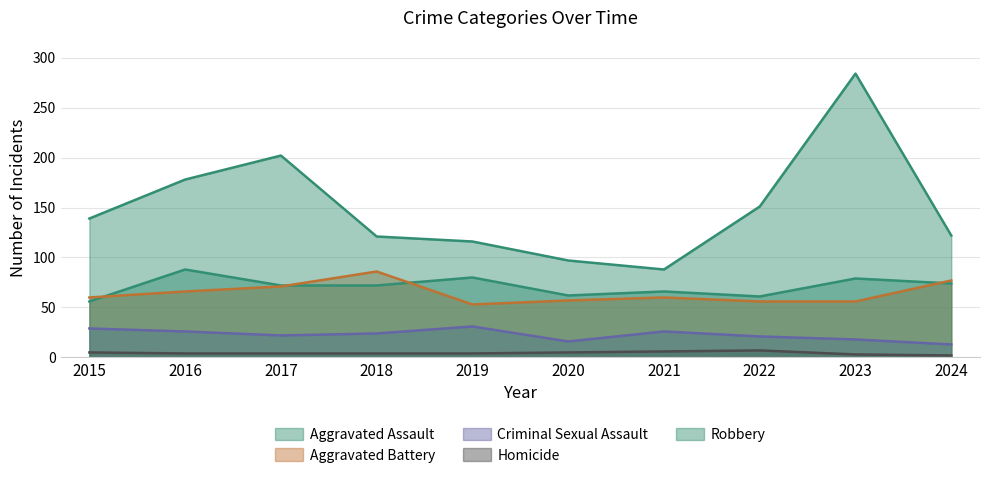

What is the value of the Aggravated Assault point at the 9th from the left?

79